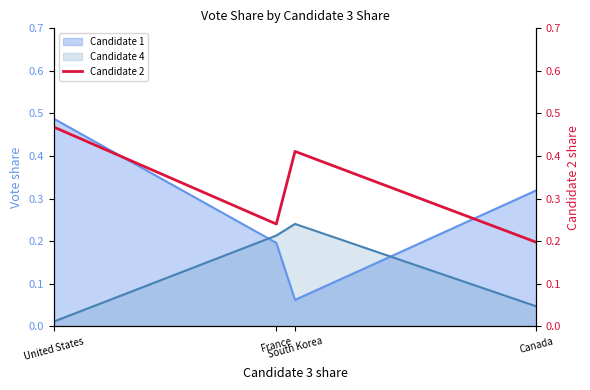

Does the chart display data point markers on the line(s)?

No